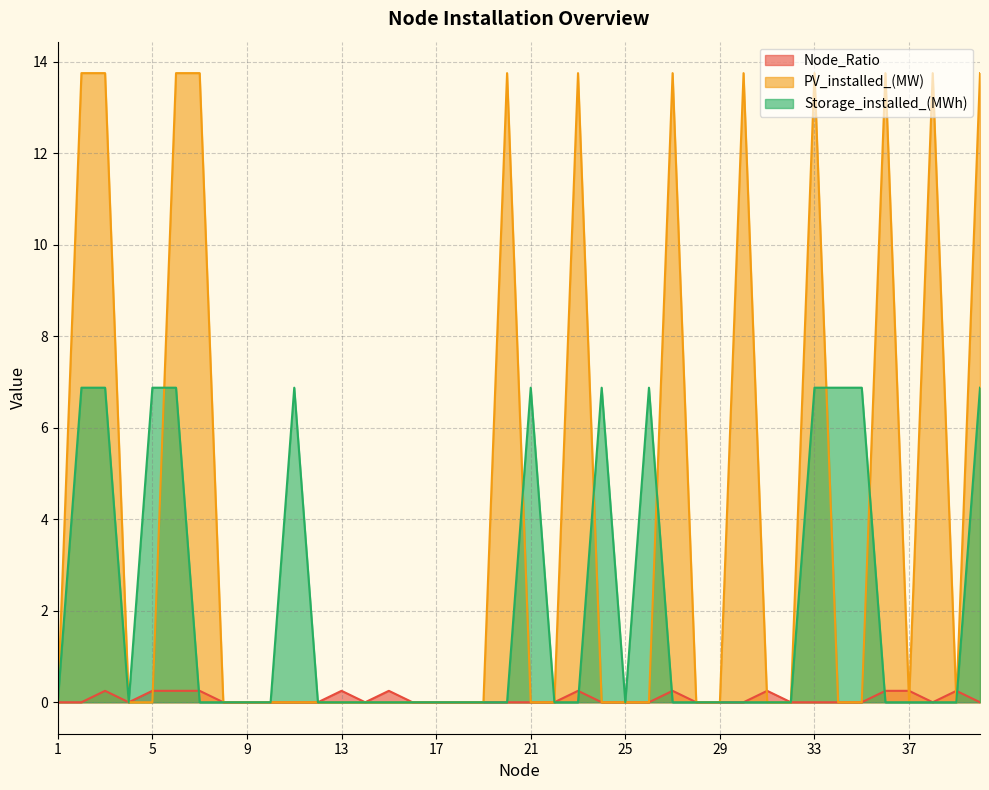

How many values in the Storage_installed_(MWh) series exceed 0?

12